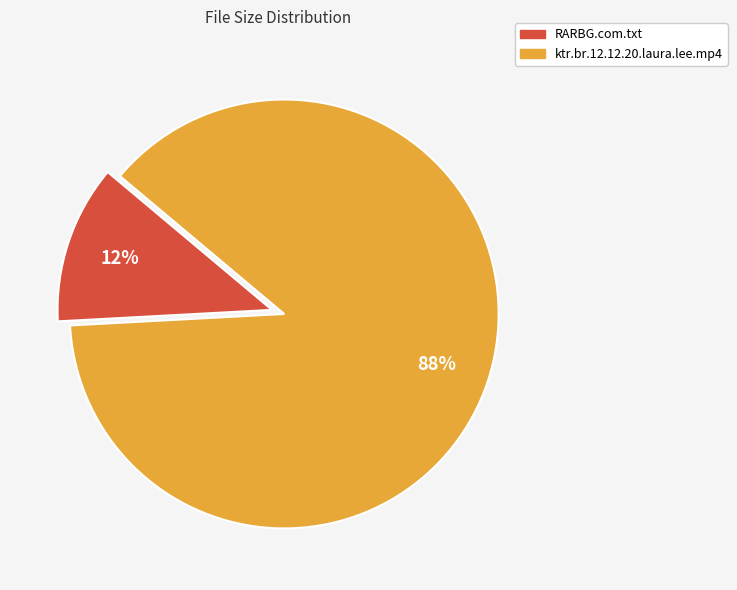

How many segments does this pie chart have?

2